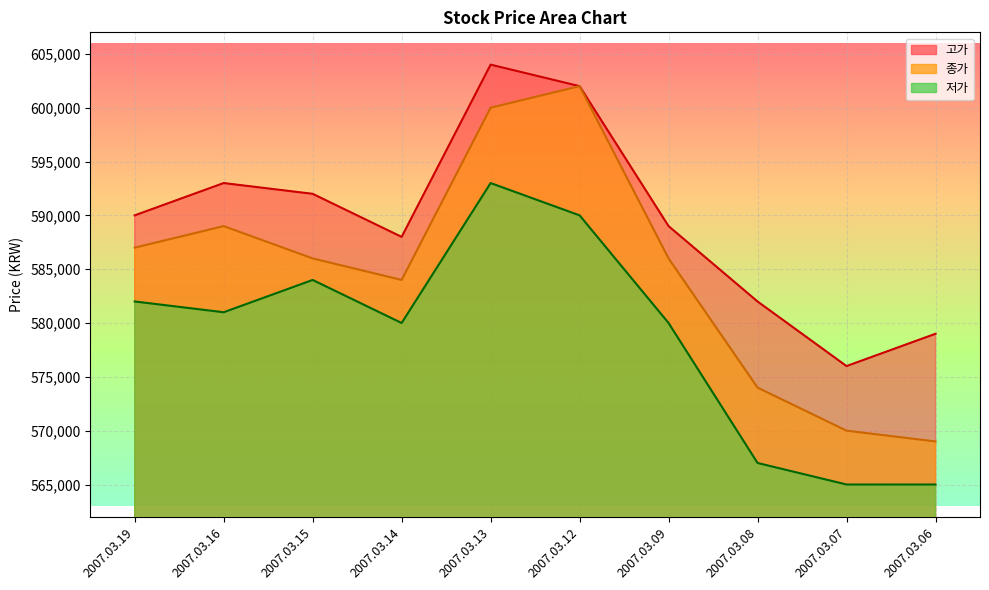

Is the value of 고가 at 2007.03.13 greater than the value of 저가 at 2007.03.13?

Yes